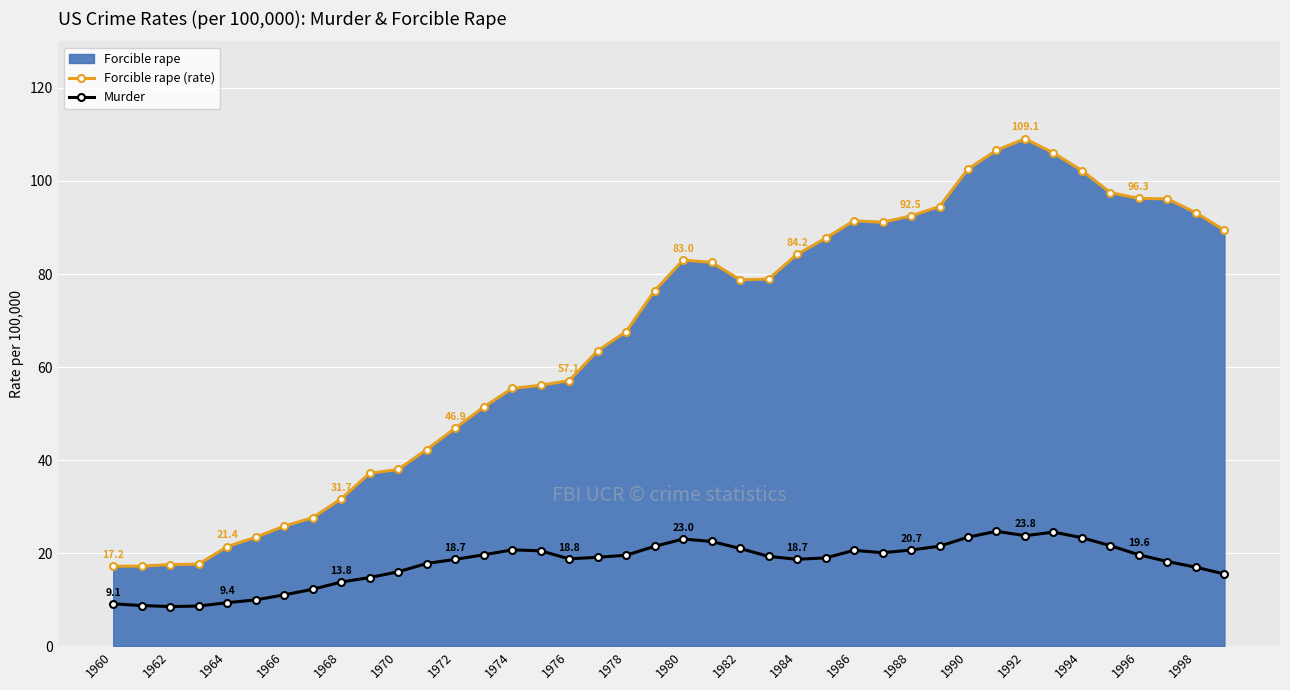

At how many categories does at least one series exceed 101?

5